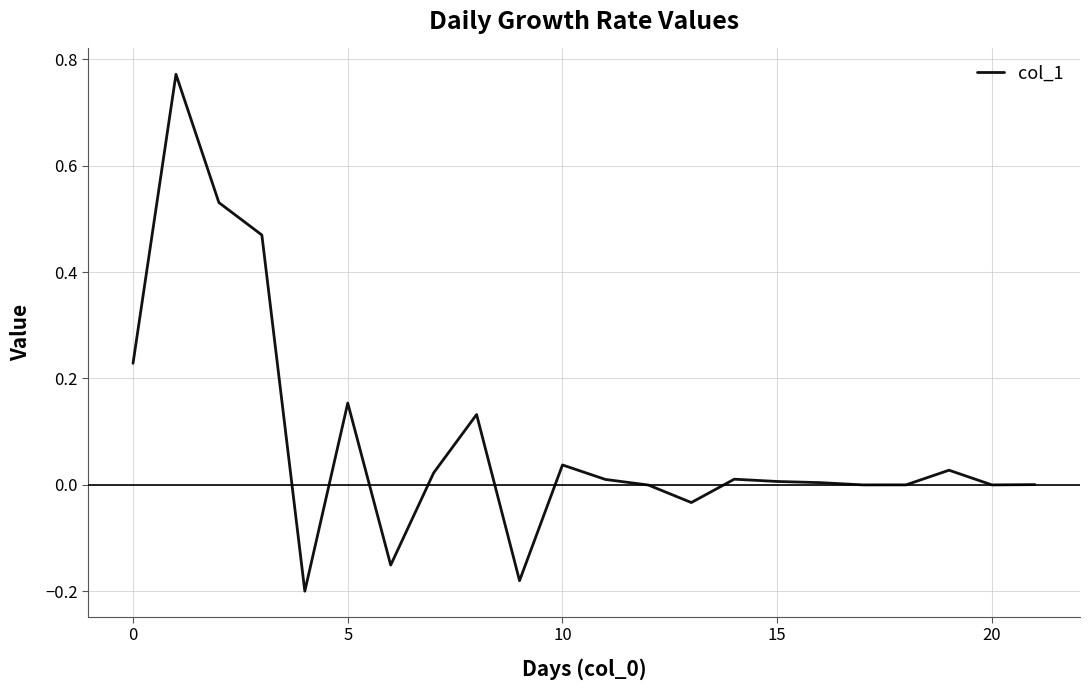

What is the difference between the maximum and minimum values?

1.0